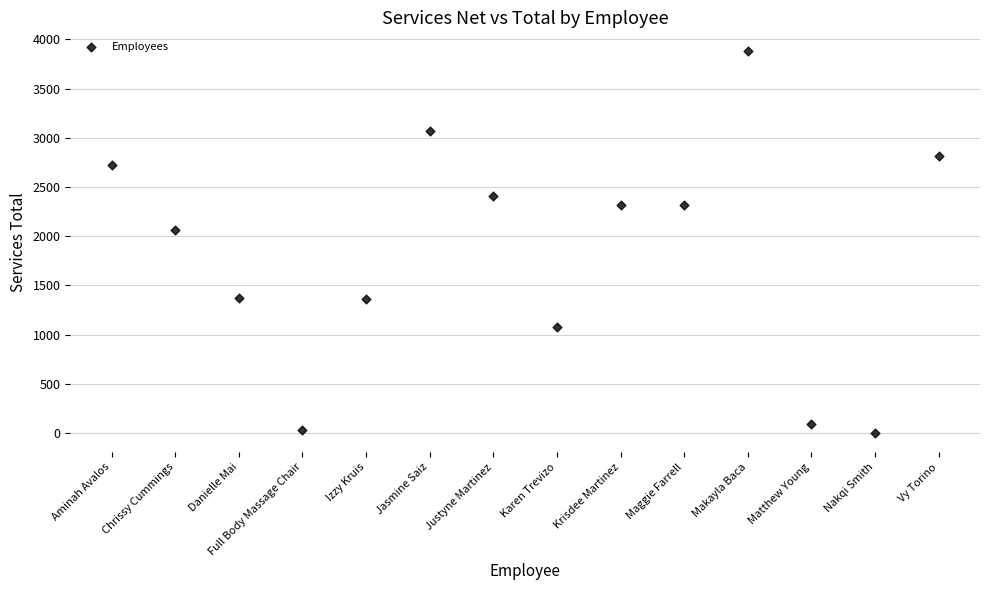

What Y value in the scatter plot is closest to 1938?

2060.2